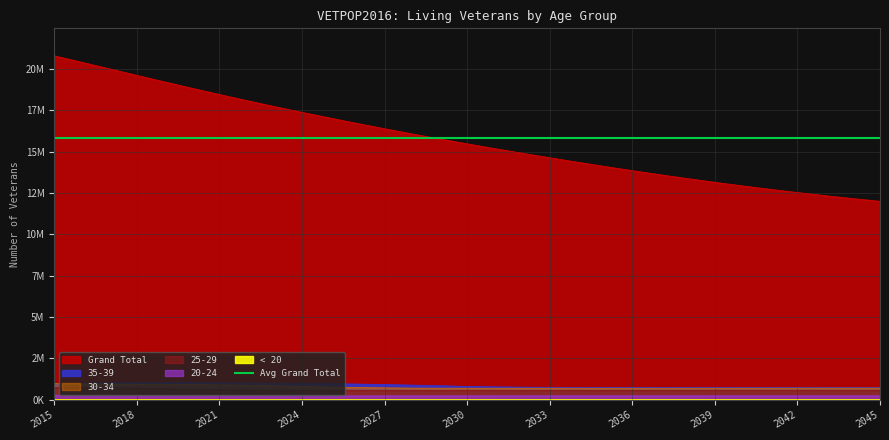

Reading right to left, what are all the values shown in this chart?

< 20: 2045=7257.2	2044=7259.7	2043=7257.7	2042=7258.7	2041=7261.2	2040=7264.2	2039=7257.1	2038=7263.5	2037=7269.5	2036=7267.2	2035=7272.0	2034=7291.0	2033=7283.7	2032=7272.9	2031=7264.4	2030=7249.4	2029=7248.4	2028=7245.6	2027=7246.3	2026=7234.9	2025=7249.4	2024=7252.4	2023=7227.7	2022=7252.2	2021=7514.4	2020=7908.7	2019=8157.3	2018=8649.6	2017=9335.5	2016=9771.9	2015=11646.6
20-24: 2045=239649.2	2044=239727.8	2043=239755.2	2042=239816.9	2041=239989.1	2040=240173.5	2039=240461.3	2038=240945.0	2037=241312.7	2036=241264.1	2035=240857.1	2034=240190.0	2033=239456.3	2032=238951.2	2031=238578.0	2030=238326.2	2029=238296.2	2028=238340.5	2027=238063.4	2026=237697.9	2025=238449.8	2024=240127.4	2023=241796.8	2022=244015.1	2021=246494.2	2020=250371.7	2019=254257.7	2018=262451.9	2017=274267.1	2016=280164.3	2015=281232.9
25-29: 2045=571500.8	2044=571998.1	2043=572818.2	2042=573614.9	2041=574134.3	2040=574213.5	2039=573674.0	2038=572583.4	2037=571253.2	2036=569843.7	2035=568616.4	2034=567870.3	2033=567361.5	2032=566739.0	2031=566171.2	2030=566640.1	2029=567827.4	2028=568611.8	2027=570298.0	2026=570823.8	2025=571851.0	2024=573387.5	2023=580958.0	2022=595421.5	2021=614532.6	2020=637532.7	2019=670058.4	2018=702679.8	2017=727316.8	2016=741979.8	2015=747906.6
30-34: 2045=707475.2	2044=707060.9	2043=706008.3	2042=704632.4	2041=703170.5	2040=701818.7	2039=700863.1	2038=700104.2	2037=699168.2	2036=698290.4	2035=698501.4	2034=699466.5	2033=699967.3	2032=701341.7	2031=701457.3	2030=701664.8	2029=701994.3	2028=708521.7	2027=722623.7	2026=742101.2	2025=767435.1	2024=804964.1	2023=844881.2	2022=878301.0	2021=904556.8	2020=923142.5	2019=933597.9	2018=939886.5	2017=947541.9	2016=966047.4	2015=981483.4
35-39: 2045=748101.9	2044=747125.7	2043=746290.9	2042=745234.0	2041=744271.5	2040=744462.4	2039=745337.2	2038=745459.1	2037=746695.9	2036=746337.7	2035=745753.1	2034=745695.5	2033=752389.9	2032=766030.0	2031=784891.1	2030=810165.5	2029=848797.0	2028=889998.8	2027=924582.4	2026=952468.3	2025=973041.6	2024=986387.7	2023=995585.0	2022=1006494.6	2021=1028469.1	2020=1046834.4	2019=1055447.0	2018=1050443.6	2017=1029733.6	2016=999508.3	2015=968221.2
Grand Total: 2045=11995108.0	2044=12161276.0	2043=12337368.9	2042=12523405.8	2041=12719671.4	2040=12925892.0	2039=13141778.4	2038=13367163.2	2037=13602408.0	2036=13846202.3	2035=14098104.0	2034=14358224.0	2033=14625366.5	2032=14898391.1	2031=15178667.2	2030=15466320.5	2029=15761708.6	2028=16065762.7	2027=16377924.5	2026=16698749.8	2025=17028497.5	2024=17368352.6	2023=17716722.2	2022=18074699.1	2021=18444658.0	2020=18823867.7	2019=19209703.7	2018=19602315.5	2017=19998799.4	2016=20392192.2	2015=20783554.9